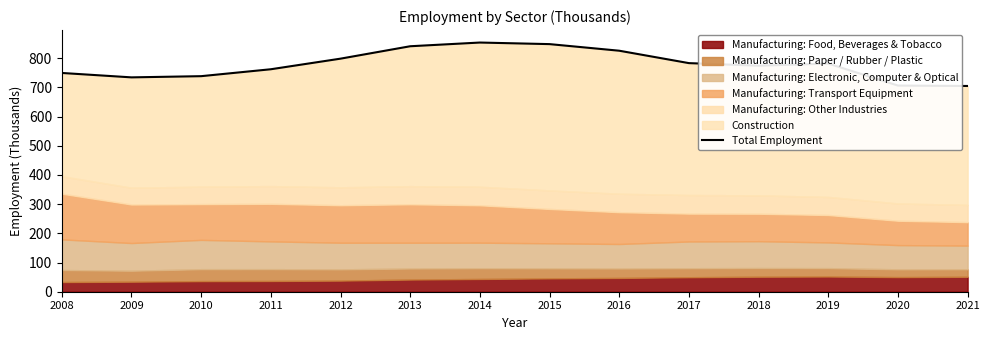

Reading right to left, extract all data points from this chart.

704.8	706.2	781.5	774.3	783.1	825.6	848.2	853.6	840.9	798.4	762.1	738.4	734.3	749.4